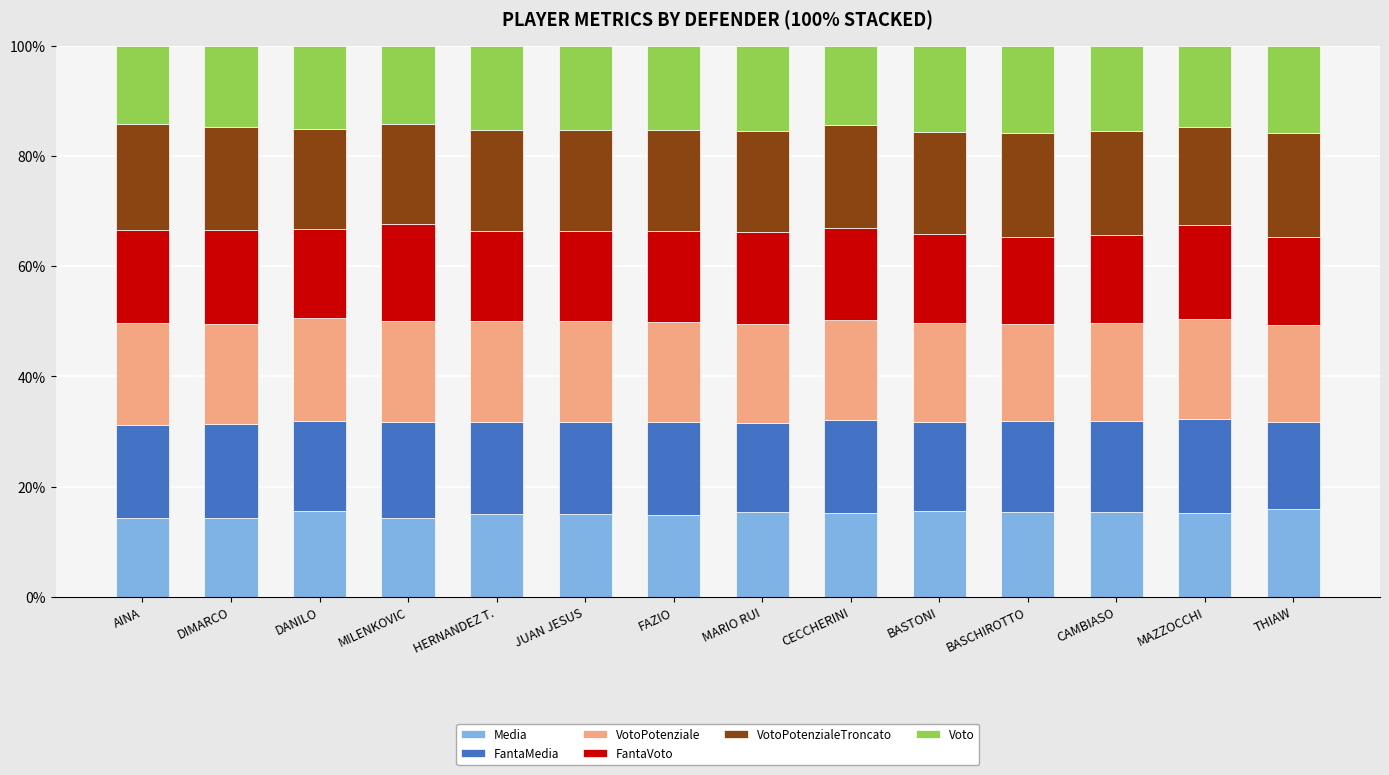

What is the sum of the Media values at JUAN JESUS and FAZIO?

29.9